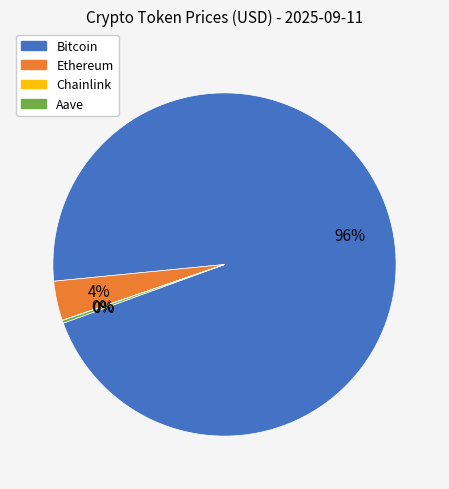

What is the majority slice?

Bitcoin